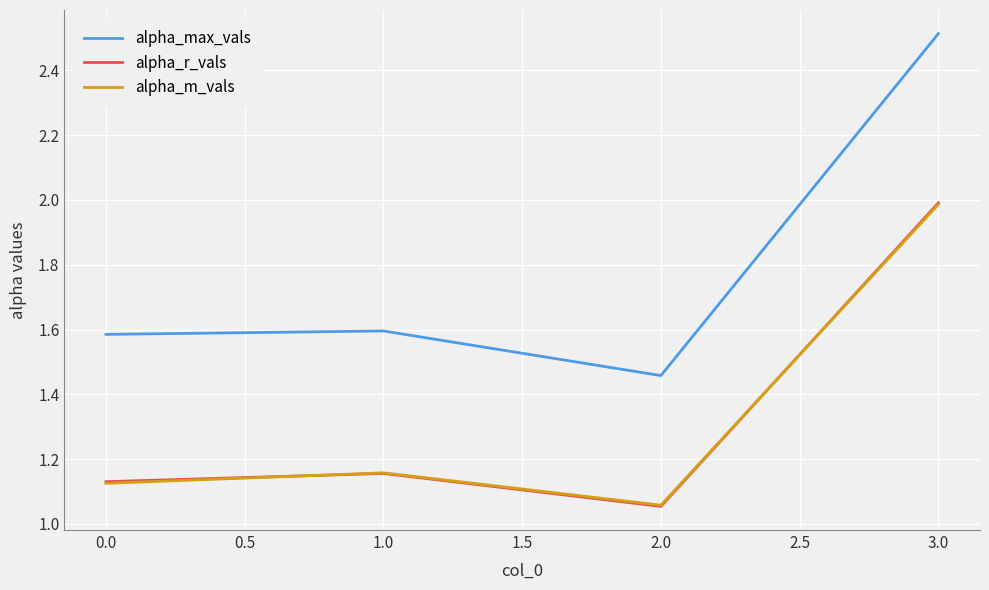

True or false: alpha_max_vals and alpha_r_vals cross at least once.

False